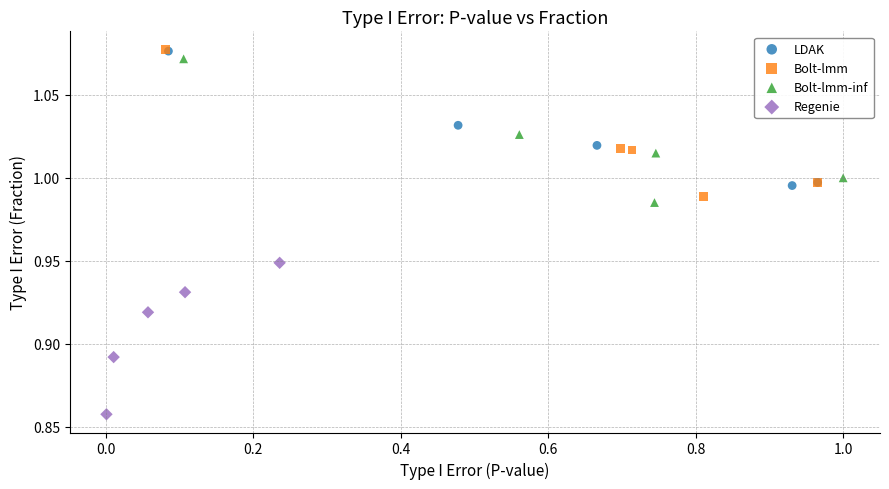

Which series reaches the minimum Y coordinate?

Regenie